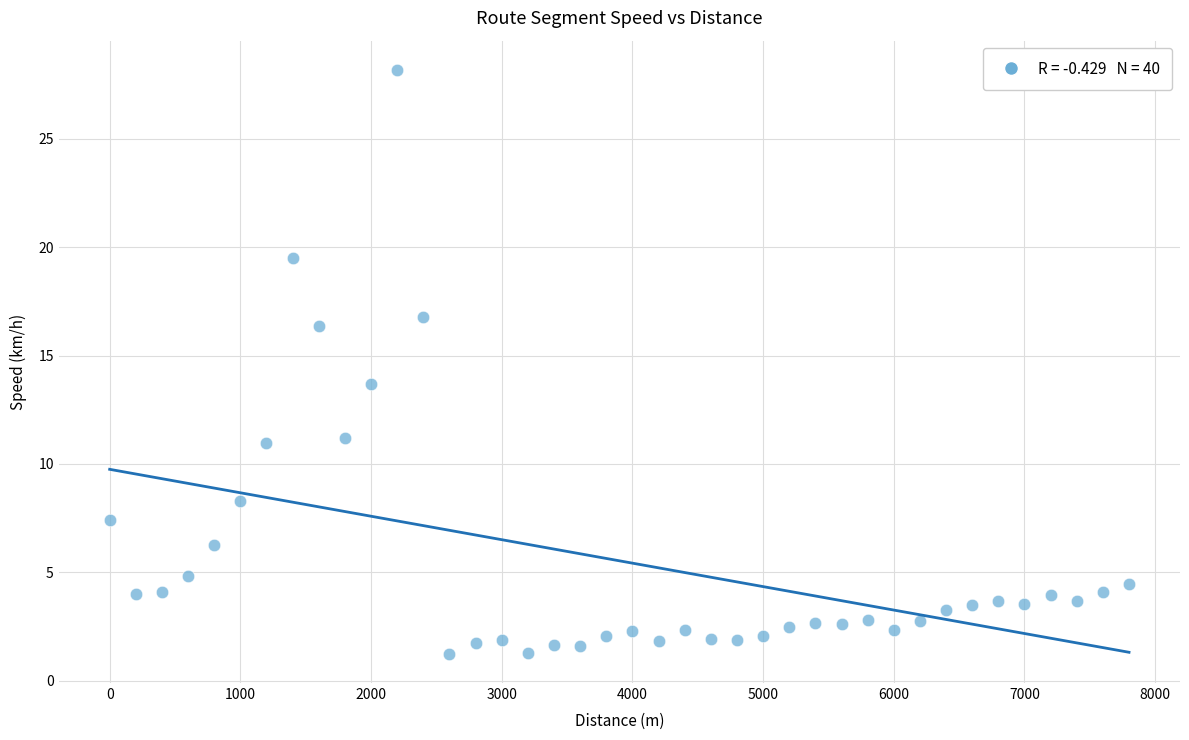

What Y value in the scatter plot is closest to 14?

13.7